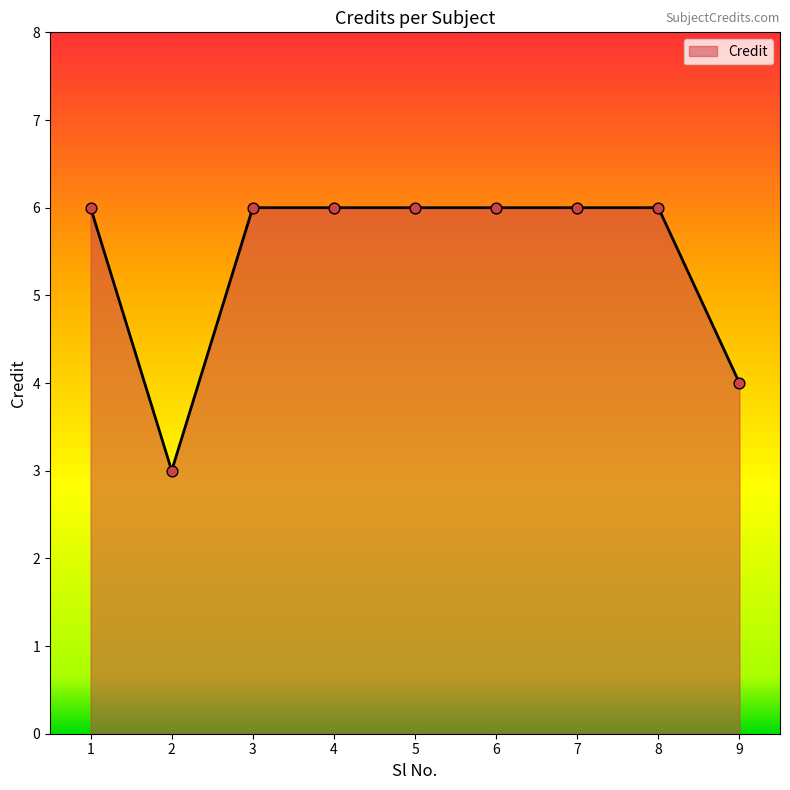

Between 4 and 9, which is larger?

4